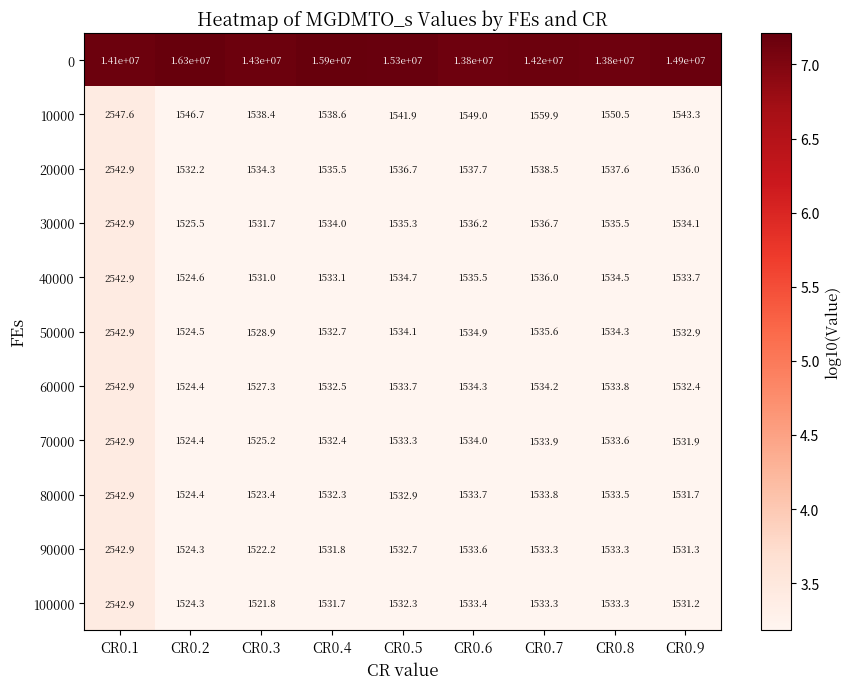

What is the sum of all 30000 values?

14811.9